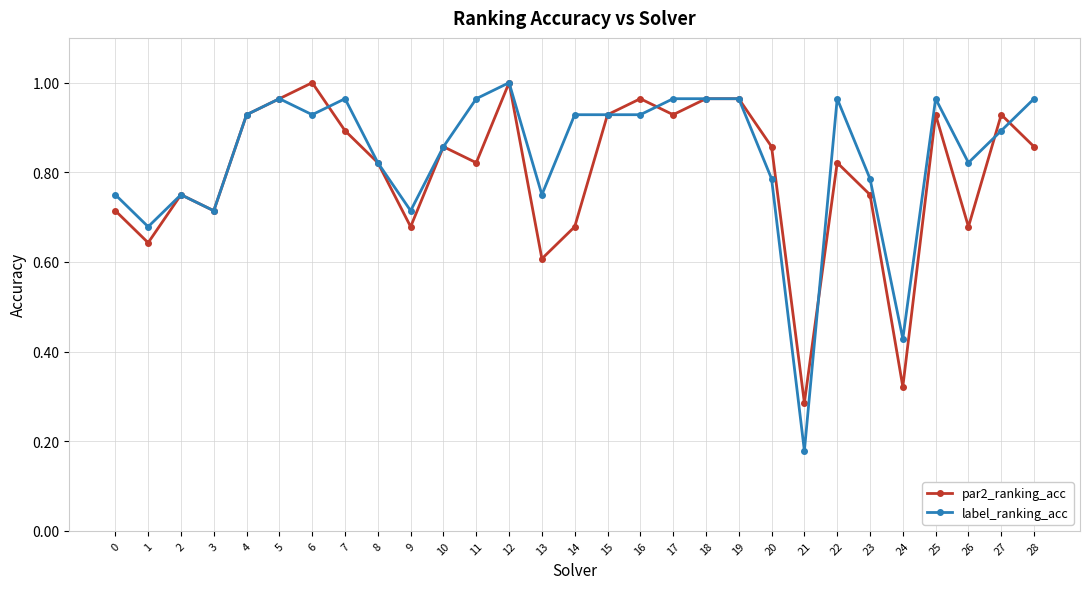

Where is the first local minimum for label_ranking_acc?

1